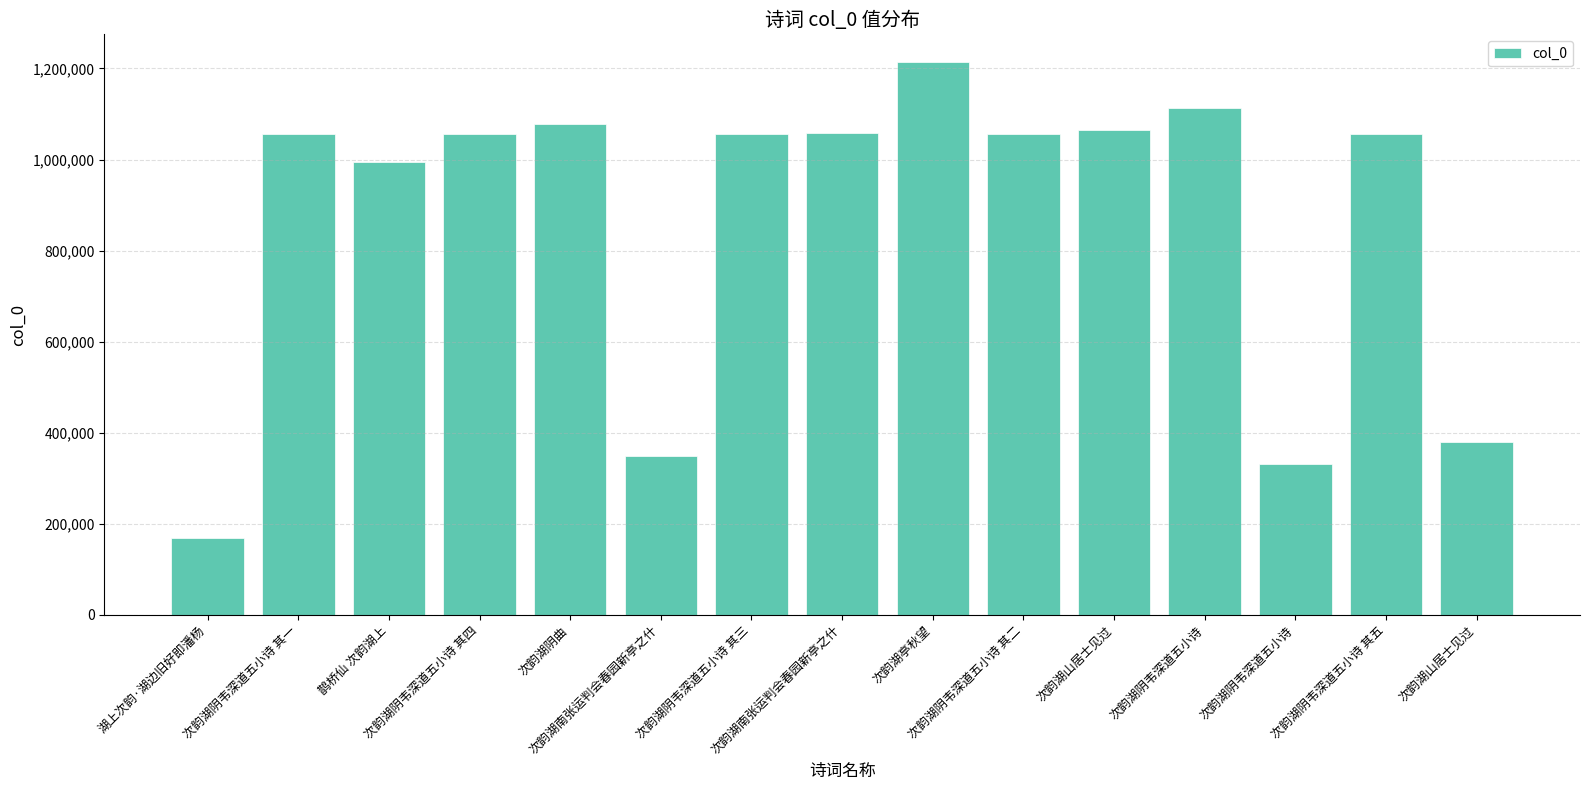

List the labels in order of value, largest first.

次韵湖亭秋望, 次韵湖阴韦深道五小诗, 次韵湖阴曲, 次韵湖山居士见过, 次韵湖南张运判会春园新亭之什, 次韵湖阴韦深道五小诗 其五, 次韵湖阴韦深道五小诗 其四, 次韵湖阴韦深道五小诗 其三, 次韵湖阴韦深道五小诗 其二, 次韵湖阴韦深道五小诗 其一, 鹊桥仙 次韵湖上, 次韵湖山居士见过, 次韵湖南张运判会春园新亭之什, 次韵湖阴韦深道五小诗, 湖上次韵·湖边旧好即潘杨